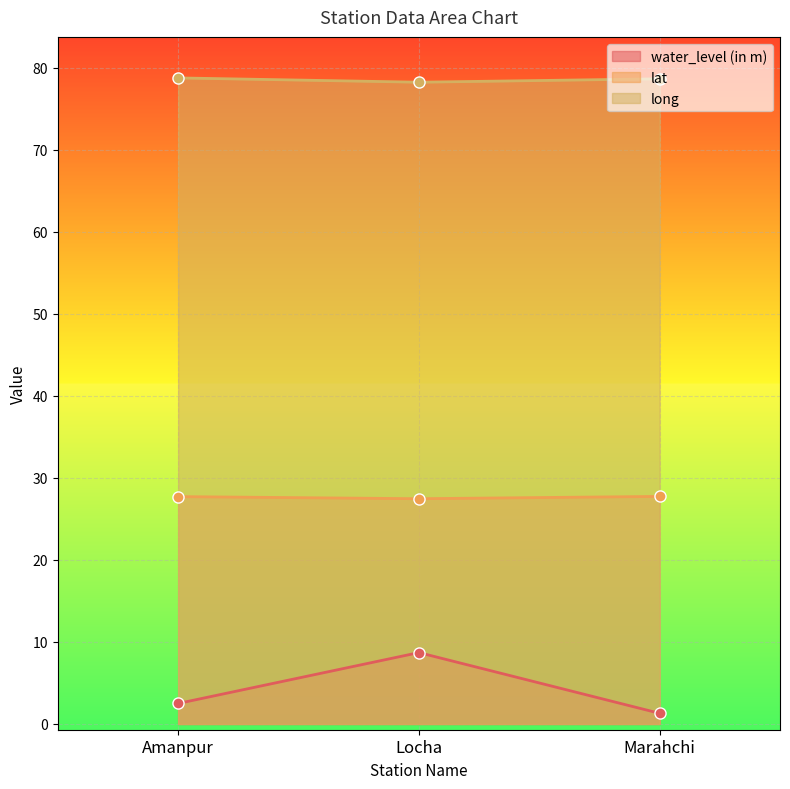

Reading right to left, what are all the values shown in this chart?

water_level (in m): Marahchi=1.3	Locha=8.7	Amanpur=2.5
lat: Marahchi=27.7	Locha=27.5	Amanpur=27.7
long: Marahchi=78.6	Locha=78.2	Amanpur=78.7